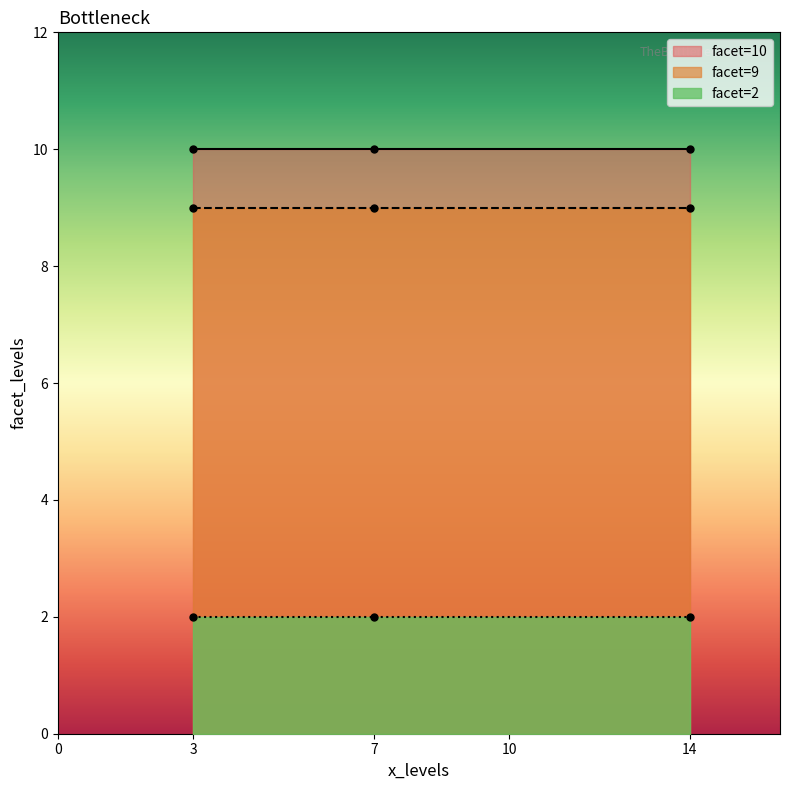

How many lines are shown in the chart?

3